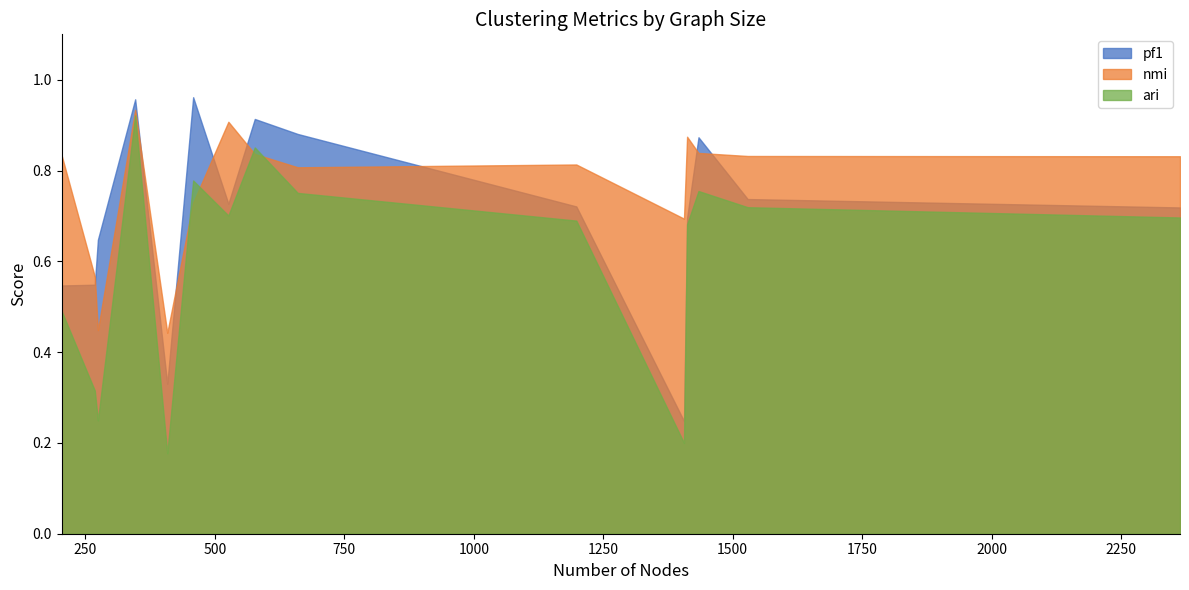

What is the sum of all nmi values?

11.4